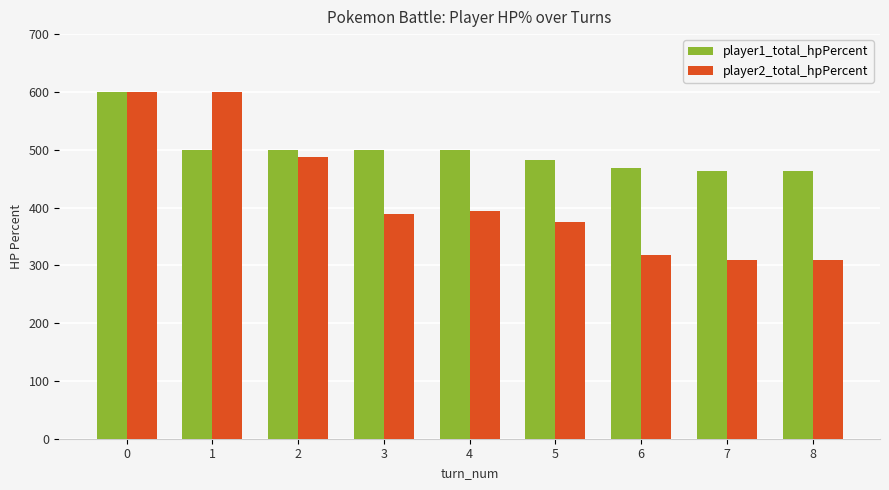

Which series has the widest spread of values?

player2_total_hpPercent